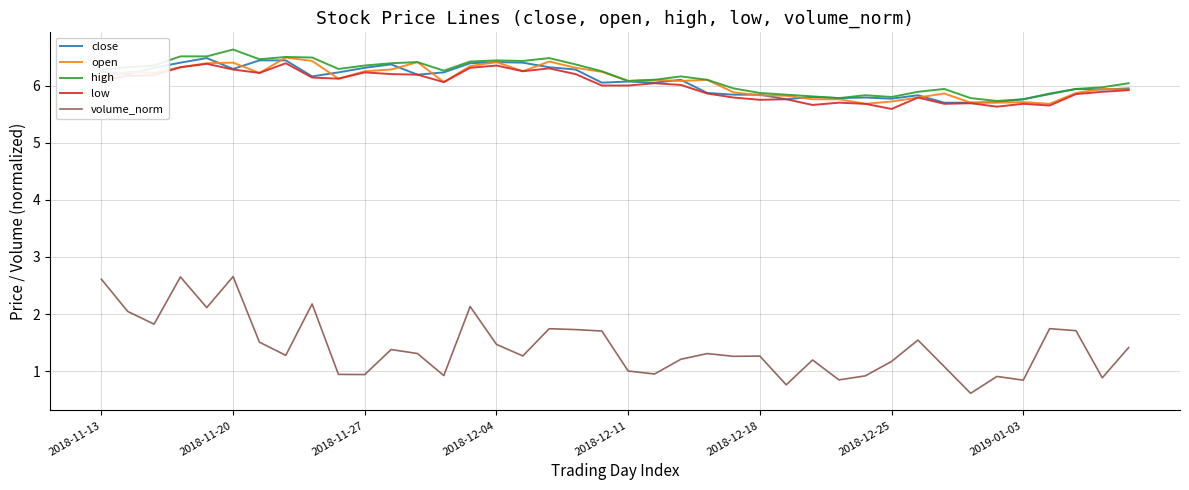

What is the average value of the close series?

6.1